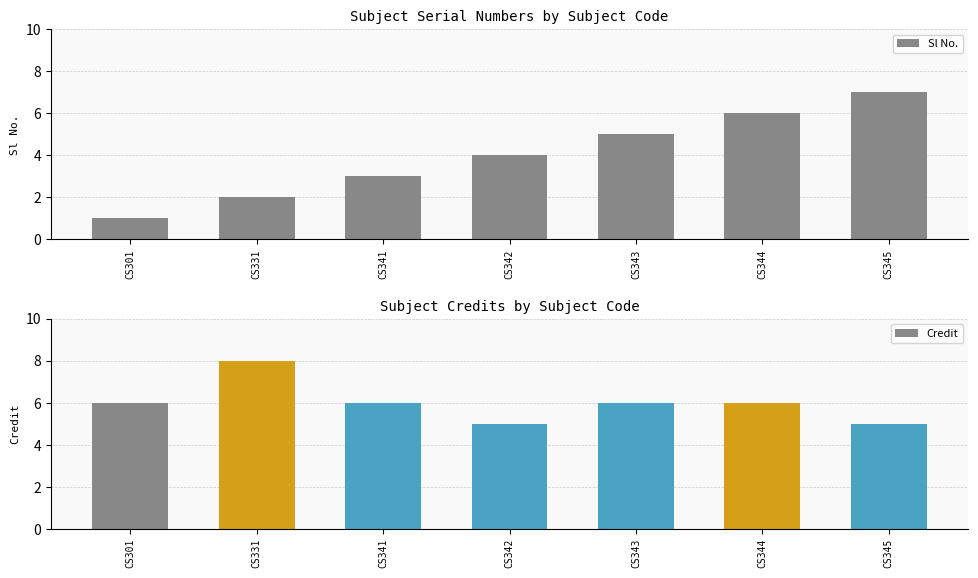

Does the chart contain any negative values?

No